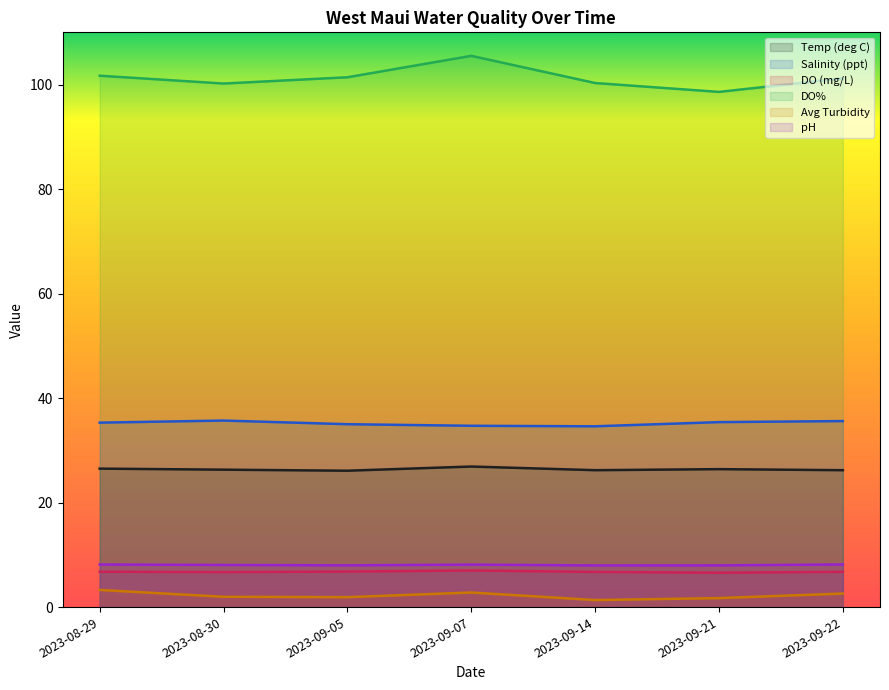

How many interior local valleys does the DO% series have?

2